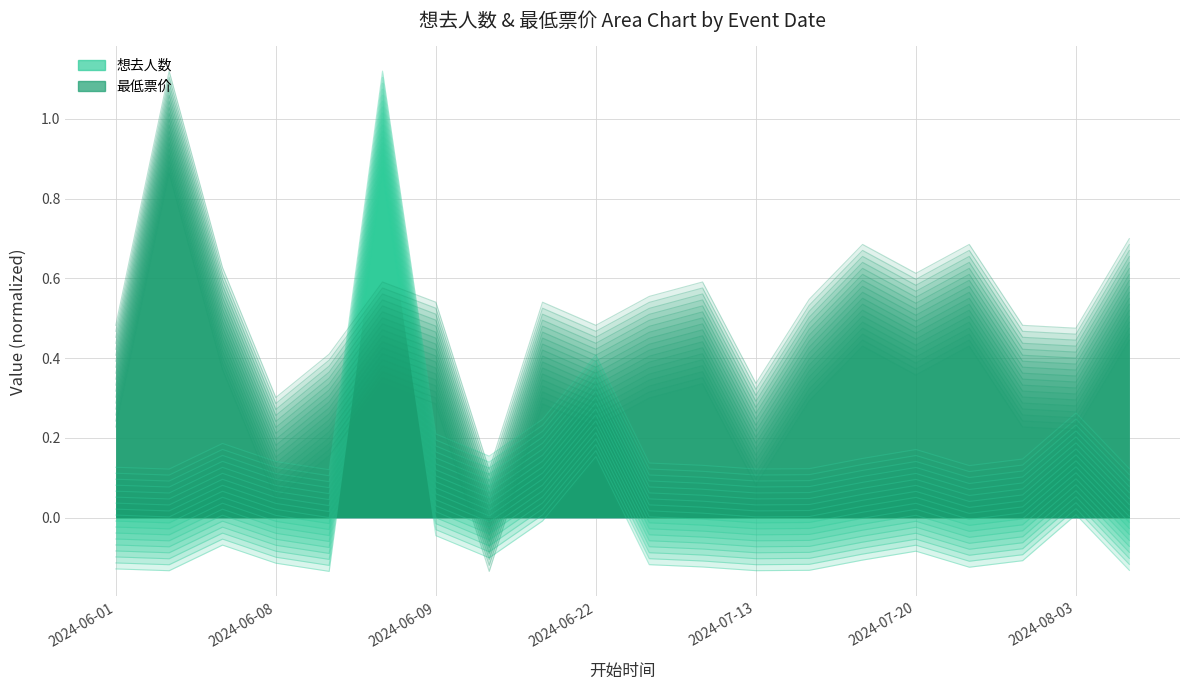

What is the value of the 最低票价 point at the 13th from the left?

0.1